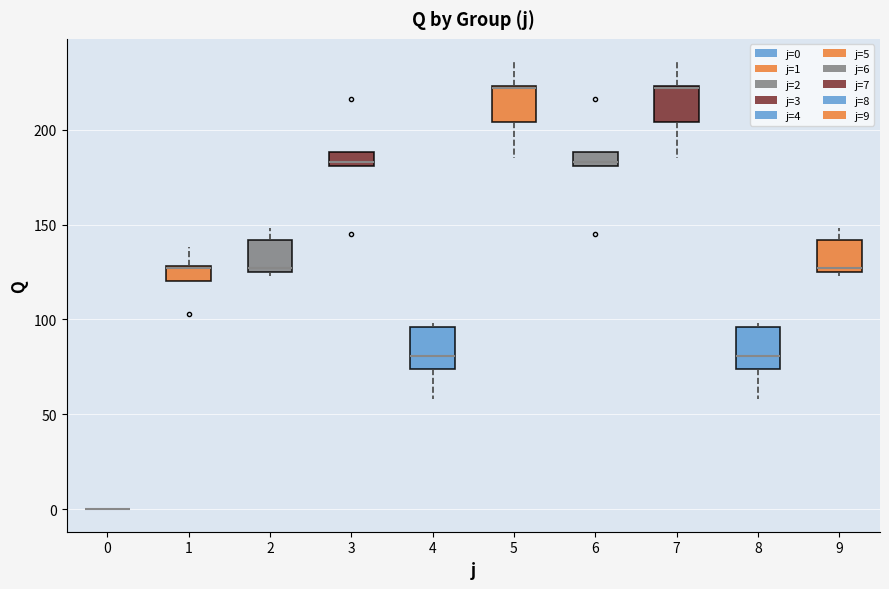

Where does the lower whisker of the box at x = 8 end on the y-axis? The values are not printed on the chart, so give them approximately, as read against the axis.

60